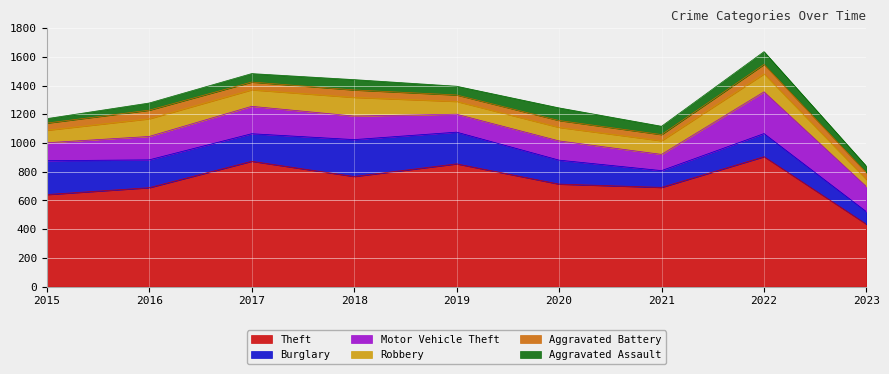

Rank the categories by Aggravated Battery value from lowest to highest.

2021, 2019, 2020, 2023, 2015, 2018, 2017, 2016, 2022